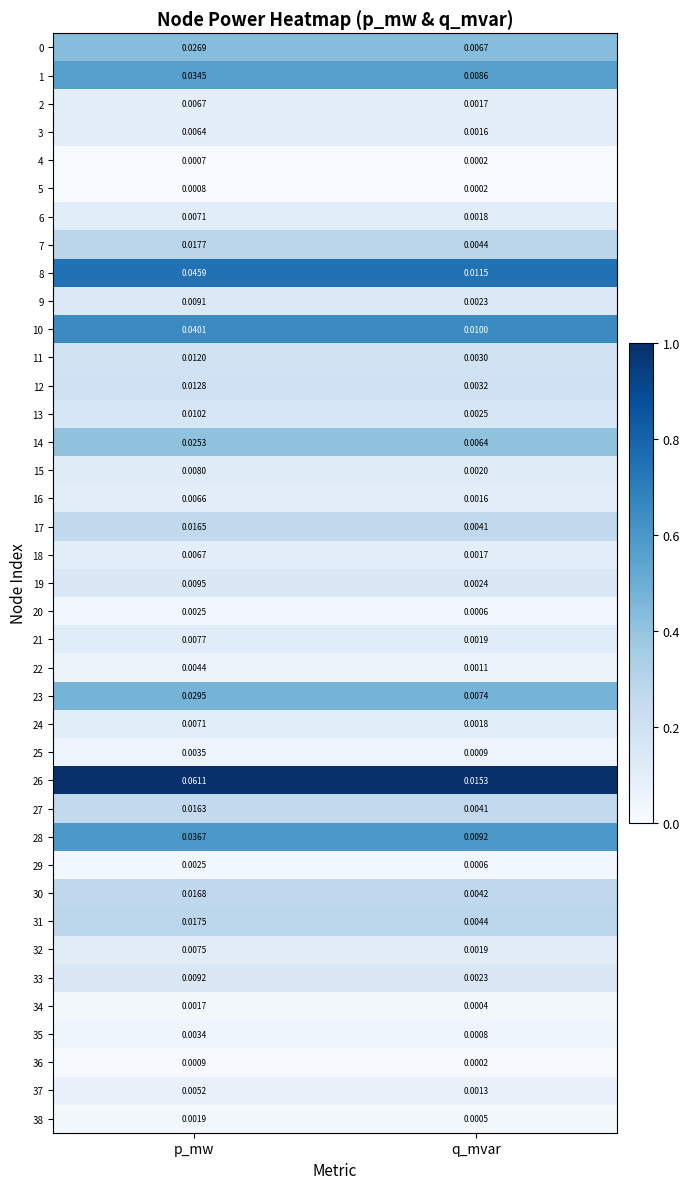

What is the total value across all series at p_mw?

0.5